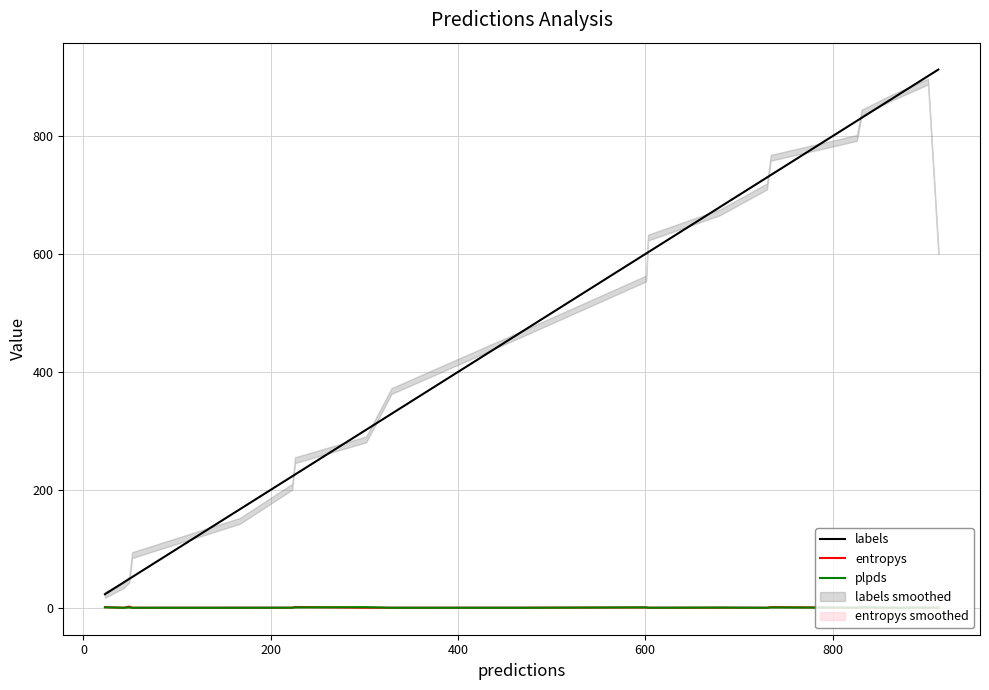

True or false: entropys and labels intersect in this chart.

False